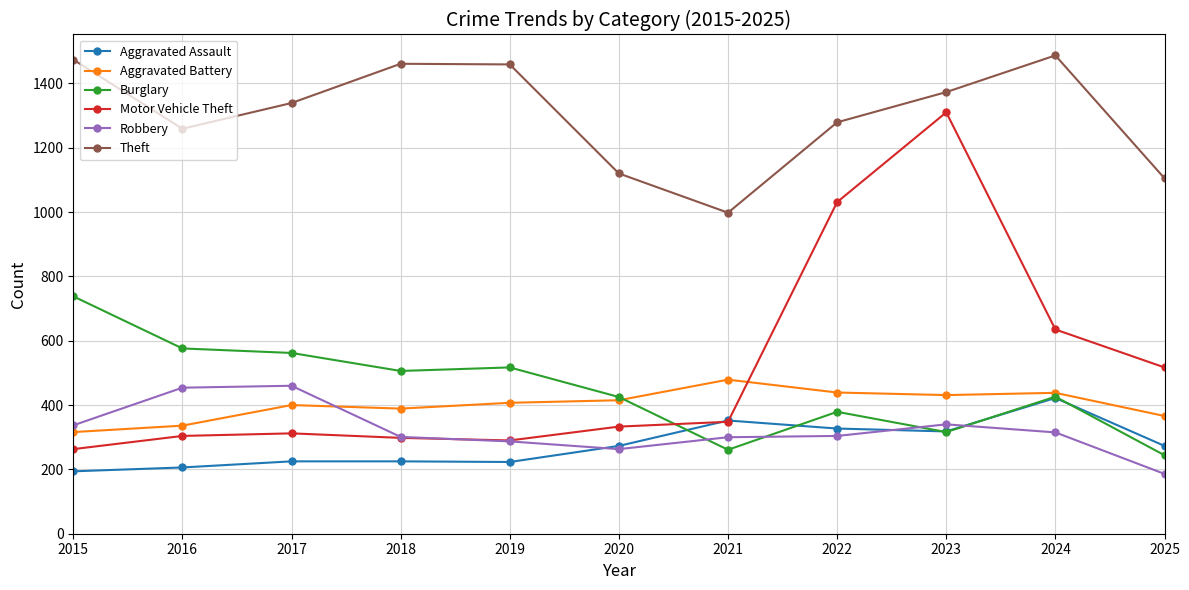

What is the average value of the Motor Vehicle Theft series?

513